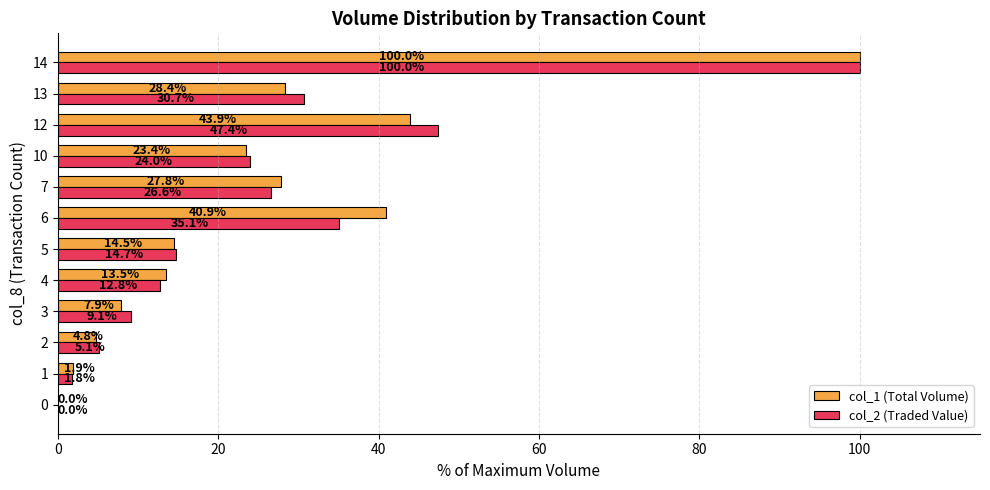

Which series changed the most between 1 and 13?

col_2 (Traded Value)